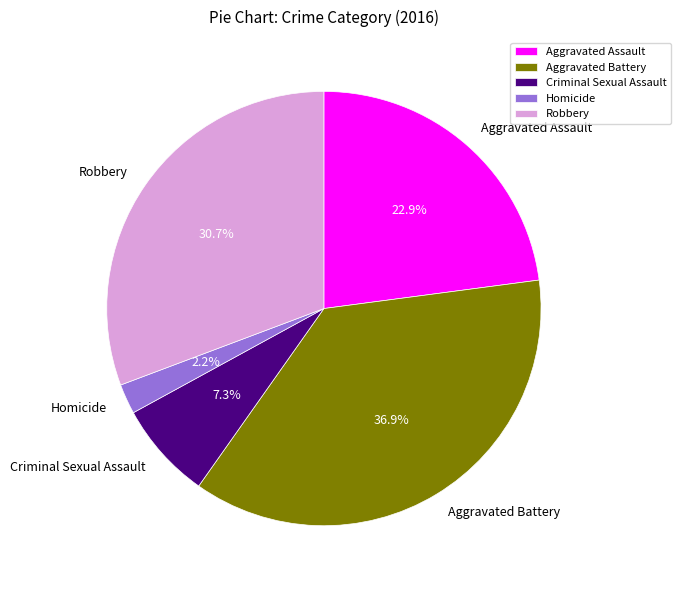

Which category has the smallest portion of the pie?

Homicide